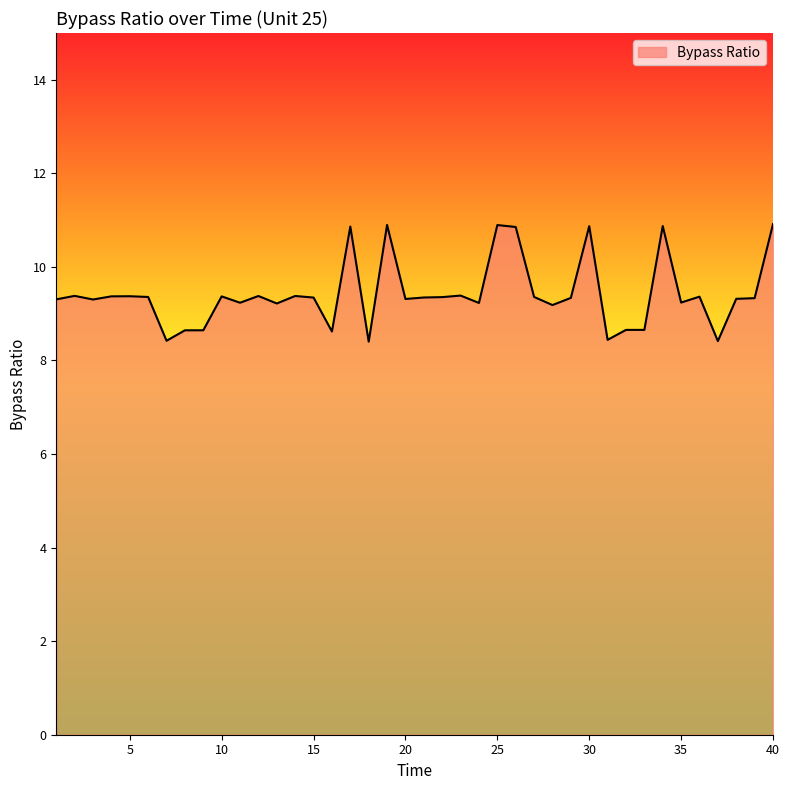

What is the smallest value displayed?

8.4